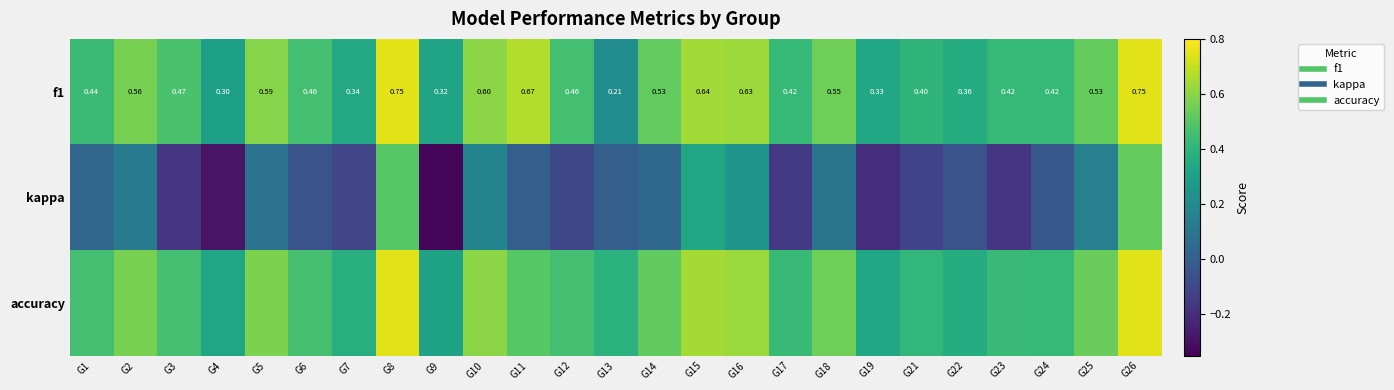

What is the difference between the f1 values at G19 and G15?

0.3